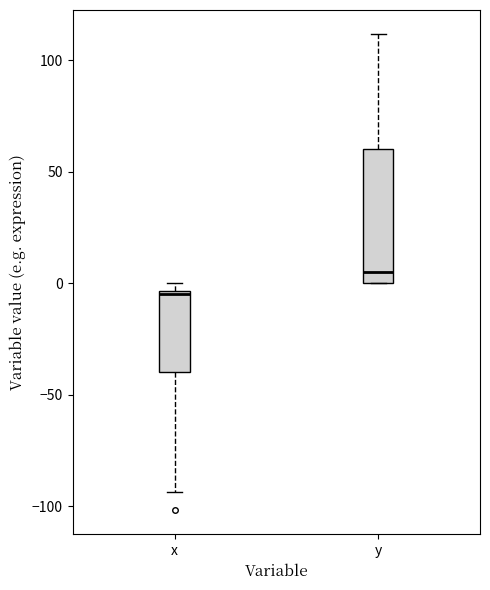

Reading left to right, transcribe this box plot: for each box, give where its median line is, the range the box spans, and where its two whiskers end, as read against the y-axis. The values are not printed on the chart, so give them approximately, as read against the axis.

x: median -5, box -40 to -5, whiskers -95 to 0
y: median 5, box 0 to 60, whiskers 0 to 110